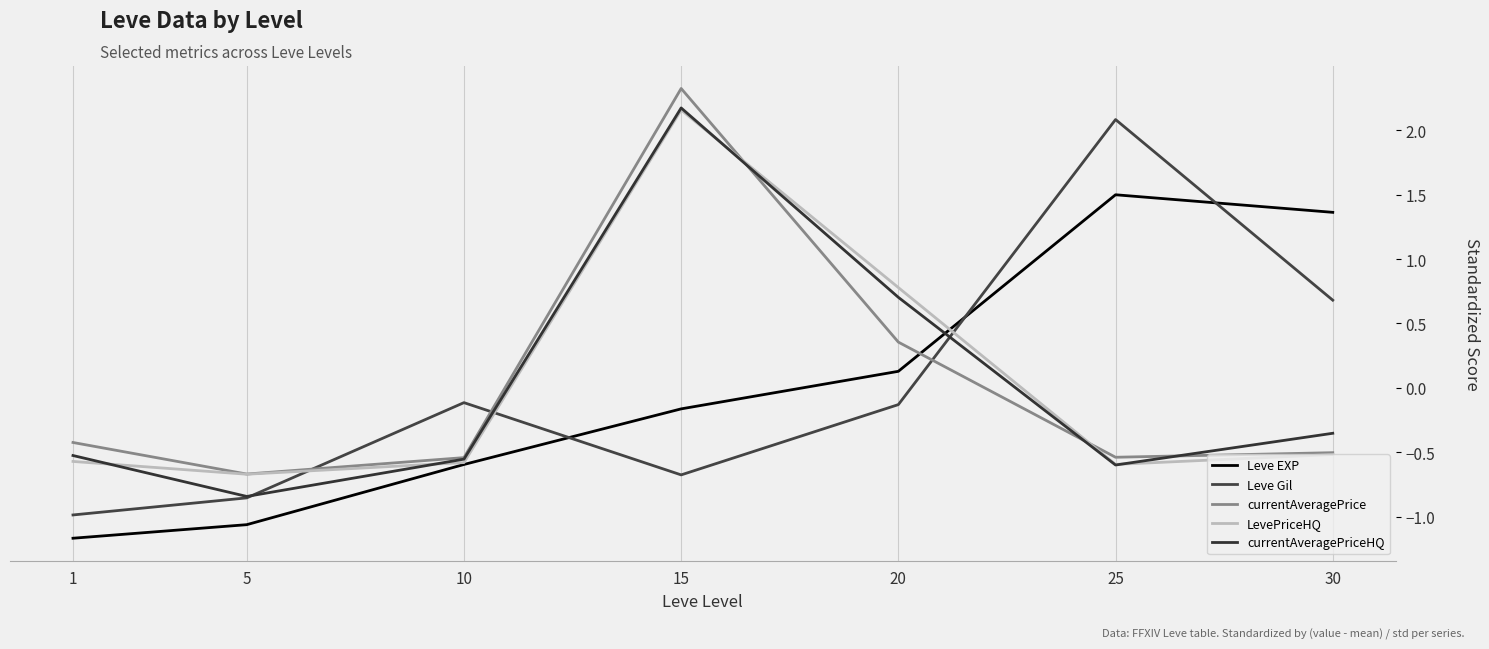

In Leve EXP, how many points are higher than both neighbors (excluding endpoints)?

1